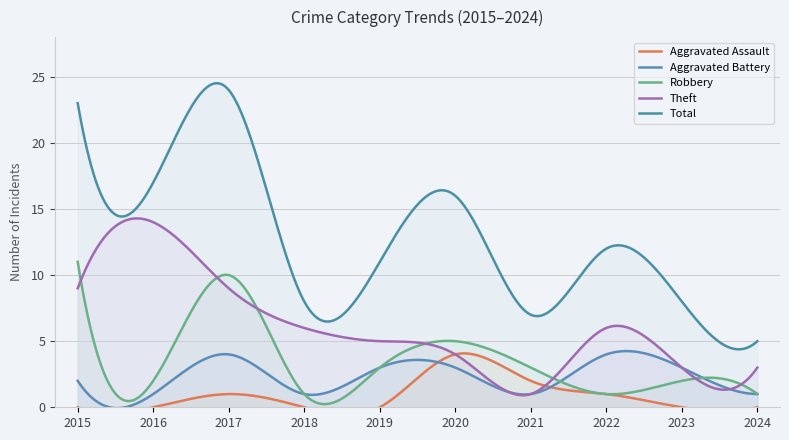

How many data points in Theft are above 6?

3